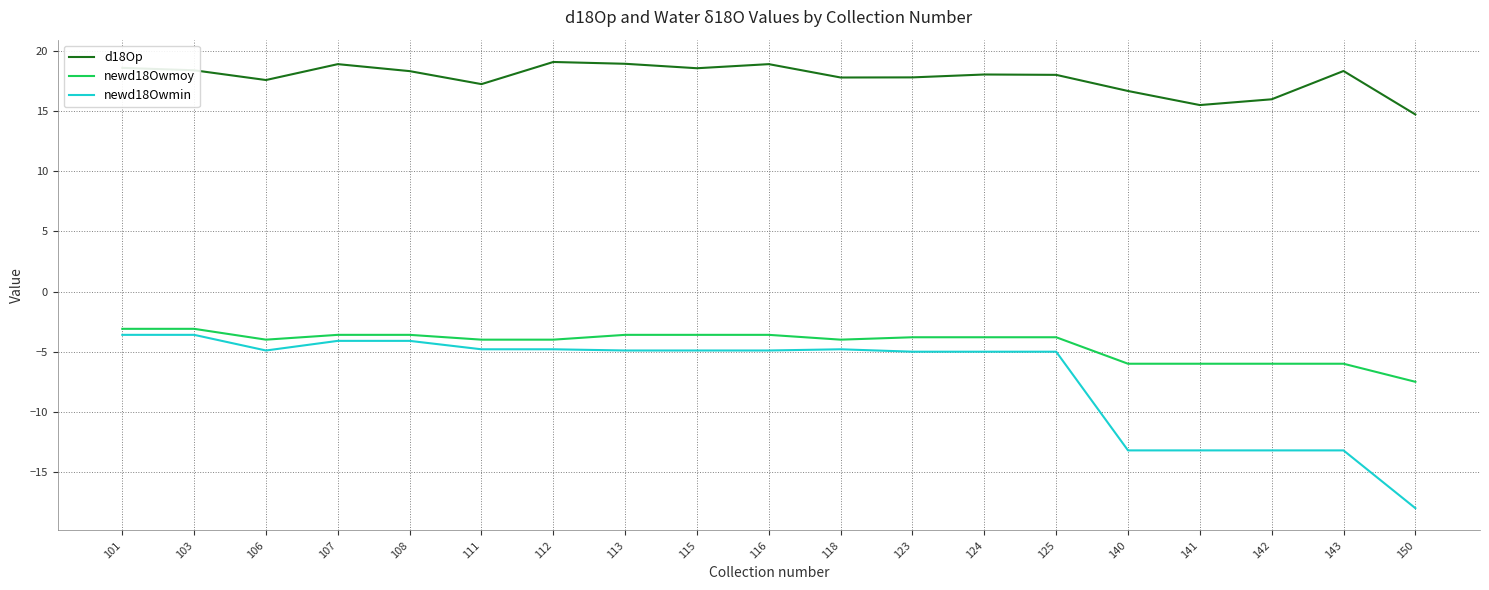

How many distinct data groups are displayed?

3